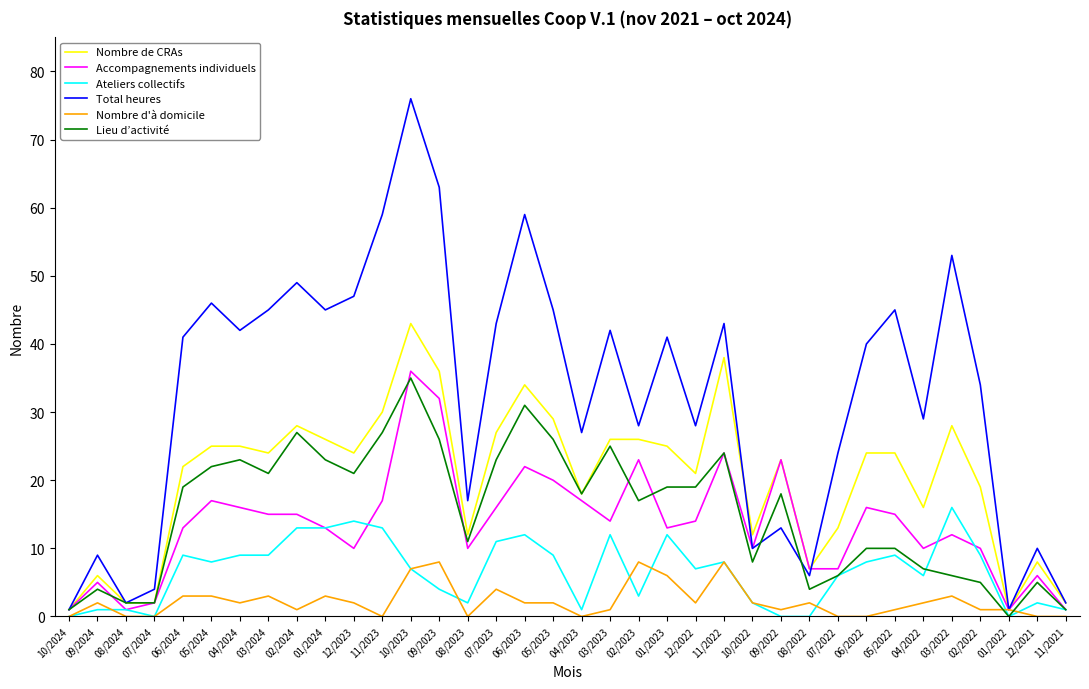

What is the average value of the Ateliers collectifs series?

7